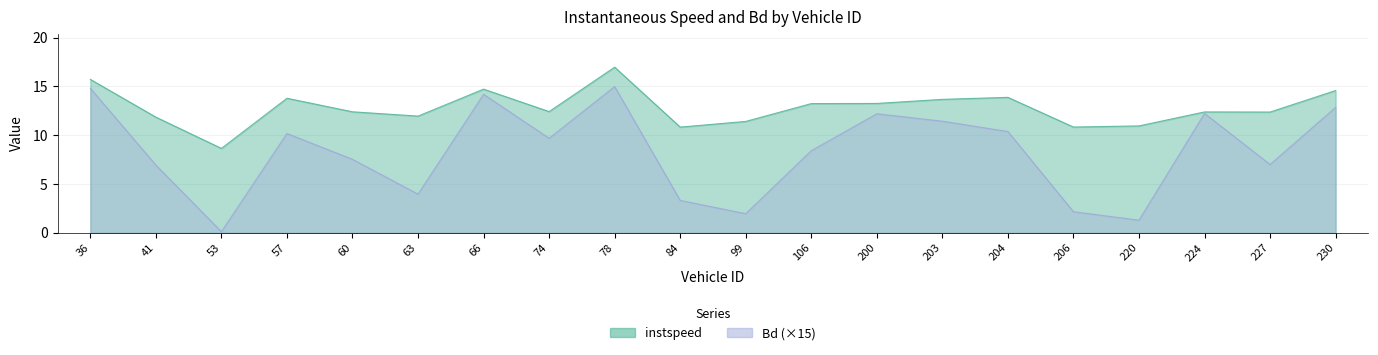

What is the lowest value of the Bd series?

0.1